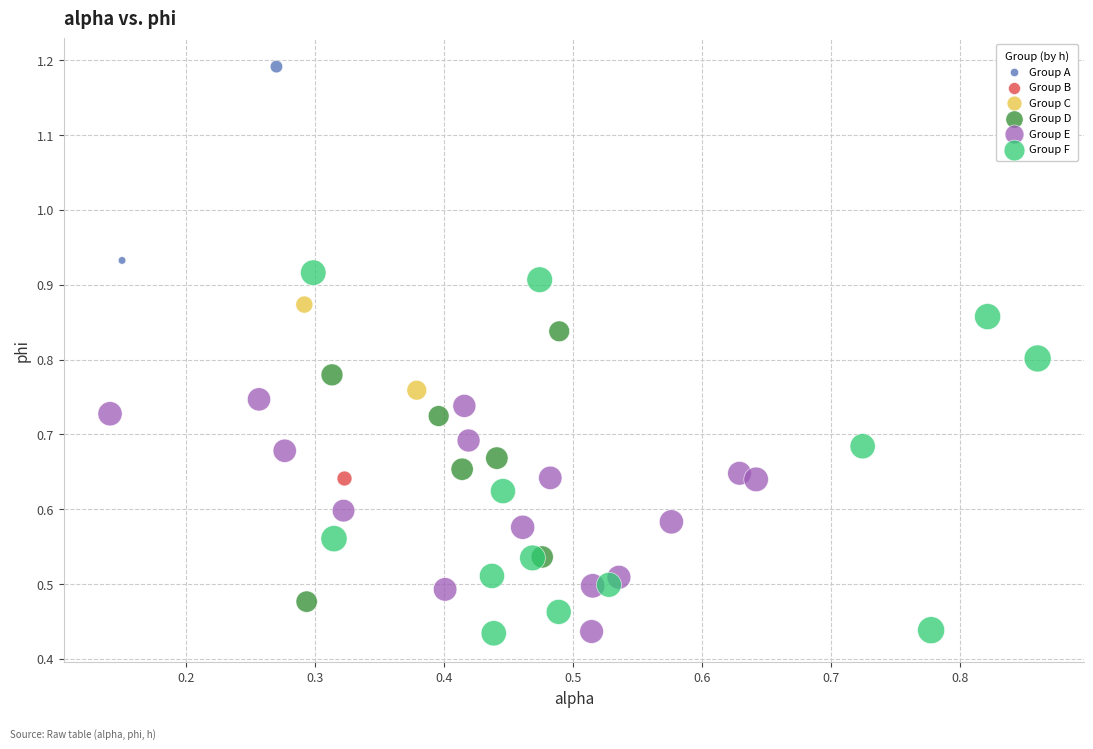

What are all the series names shown in the legend?

Group A, Group B, Group C, Group D, Group E, Group F